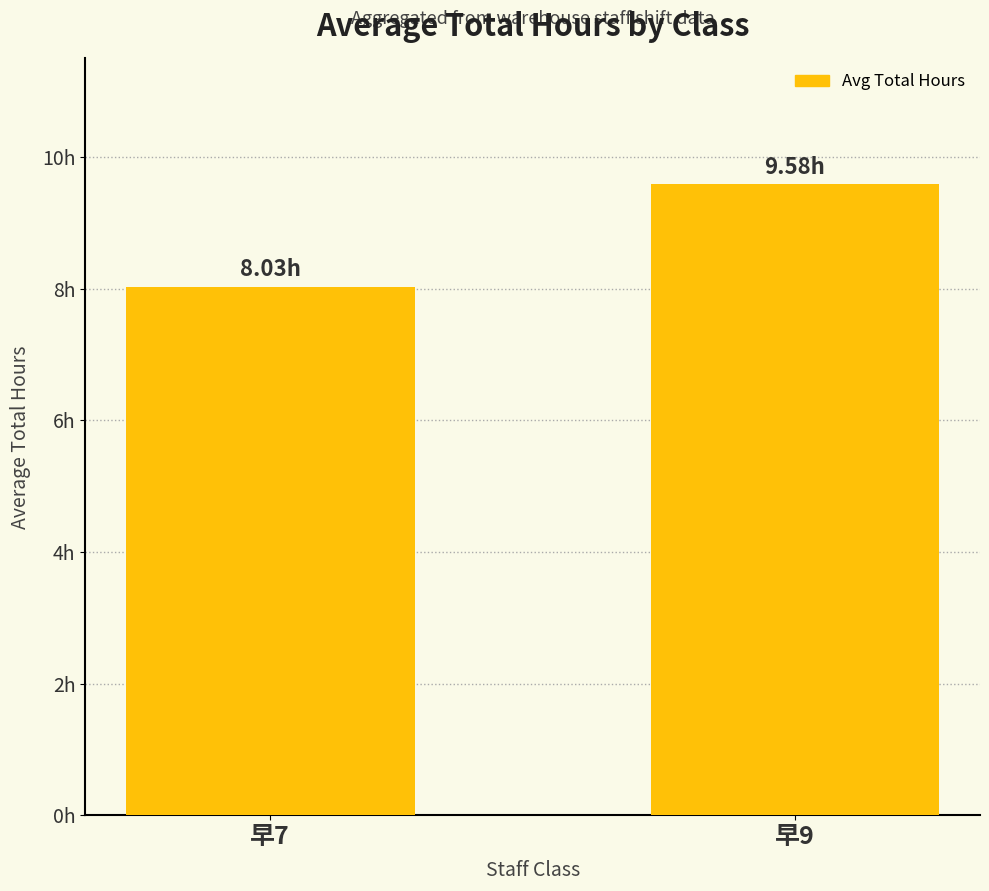

Is it true that the value at 早7 is 10.8?

False